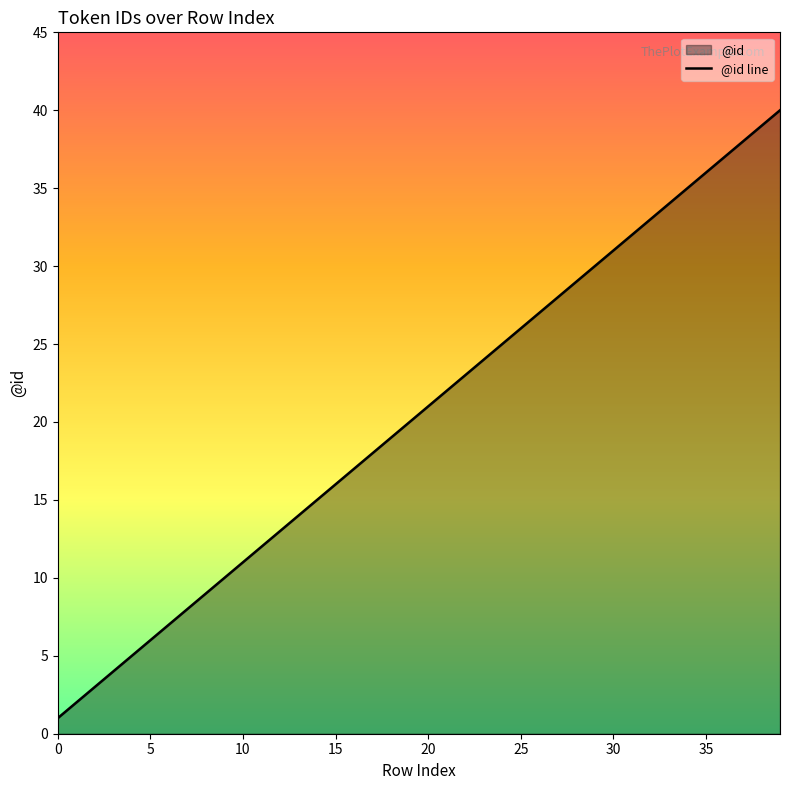

True or false: the data shows 47 at 35.

False